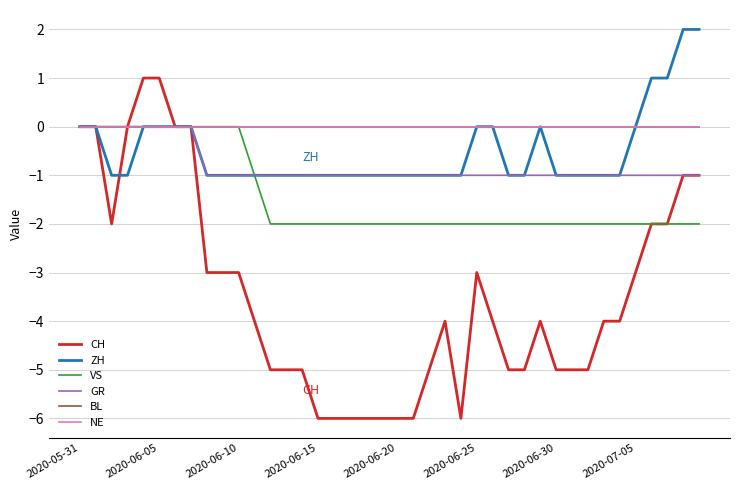

At how many categories does at least one series exceed -1?

40